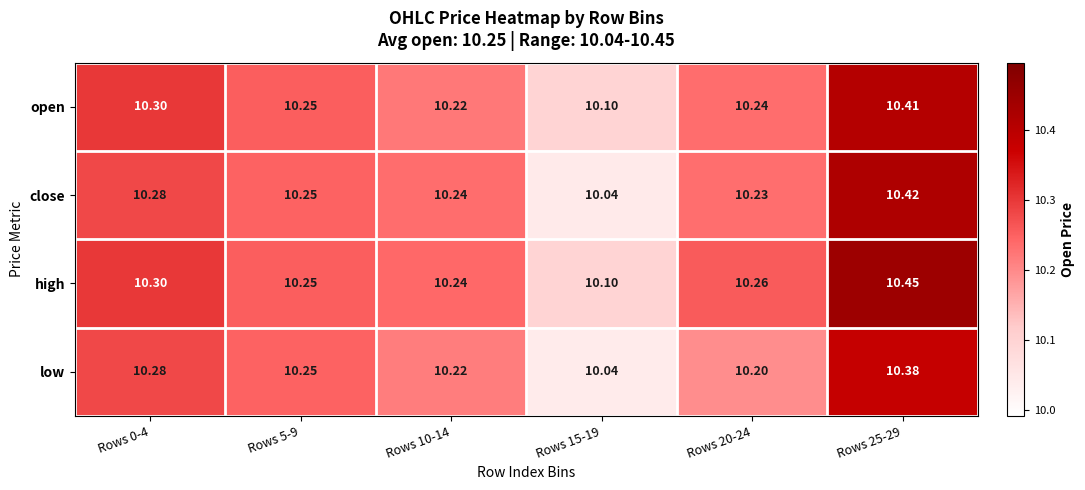

List the series in order of their overall mean, highest first.

high, open, close, low